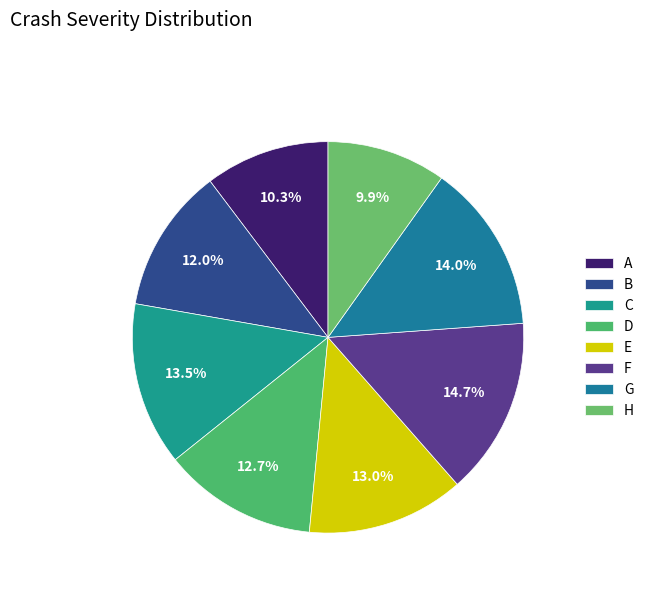

What is the smallest slice in the pie chart?

H